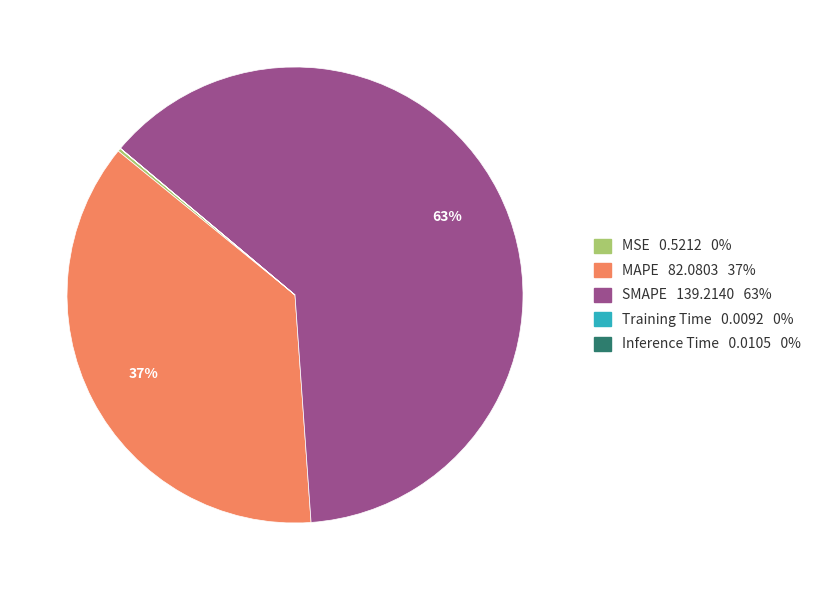

What is the largest slice in the pie chart?

SMAPE